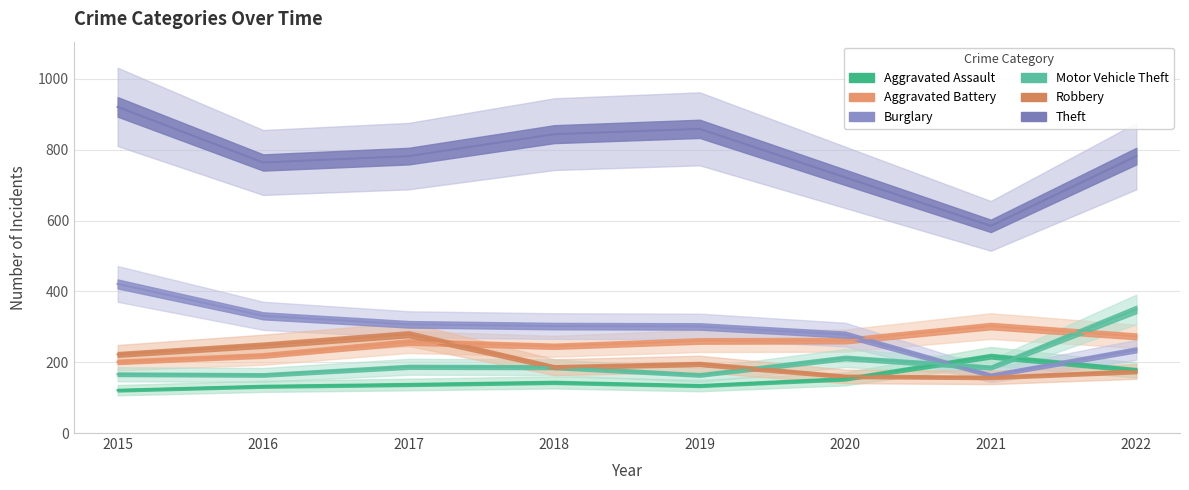

How many values in the Aggravated Assault series are below 143?

4